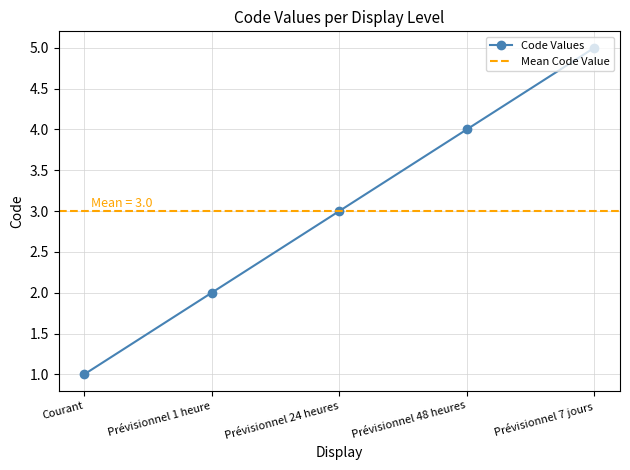

True or false: the data shows 8 at Prévisionnel 7 jours.

False